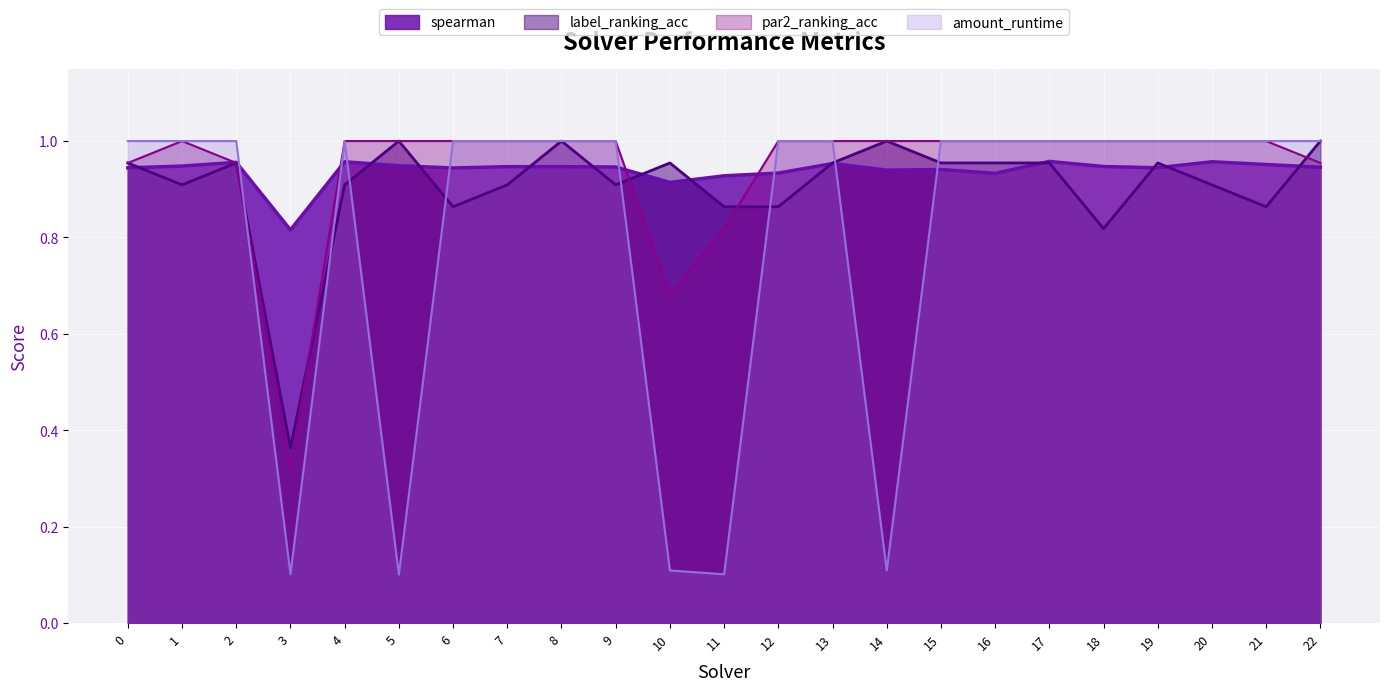

What are all the series names shown in the legend?

spearman, label_ranking_acc, par2_ranking_acc, amount_runtime